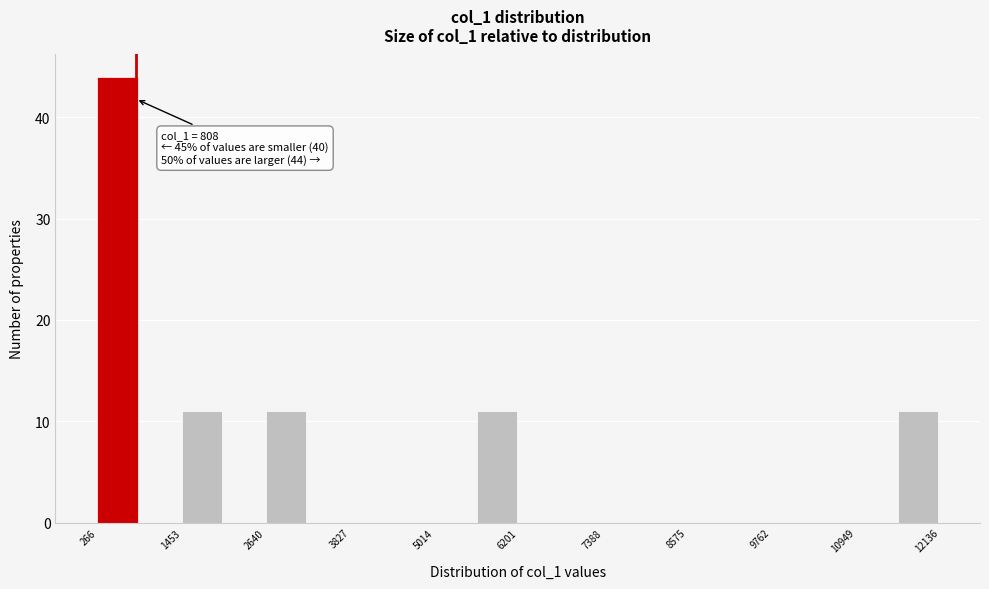

Around what value on the x-axis is the tallest bar? Give the approximate position of its centre, as read against the axis.

600